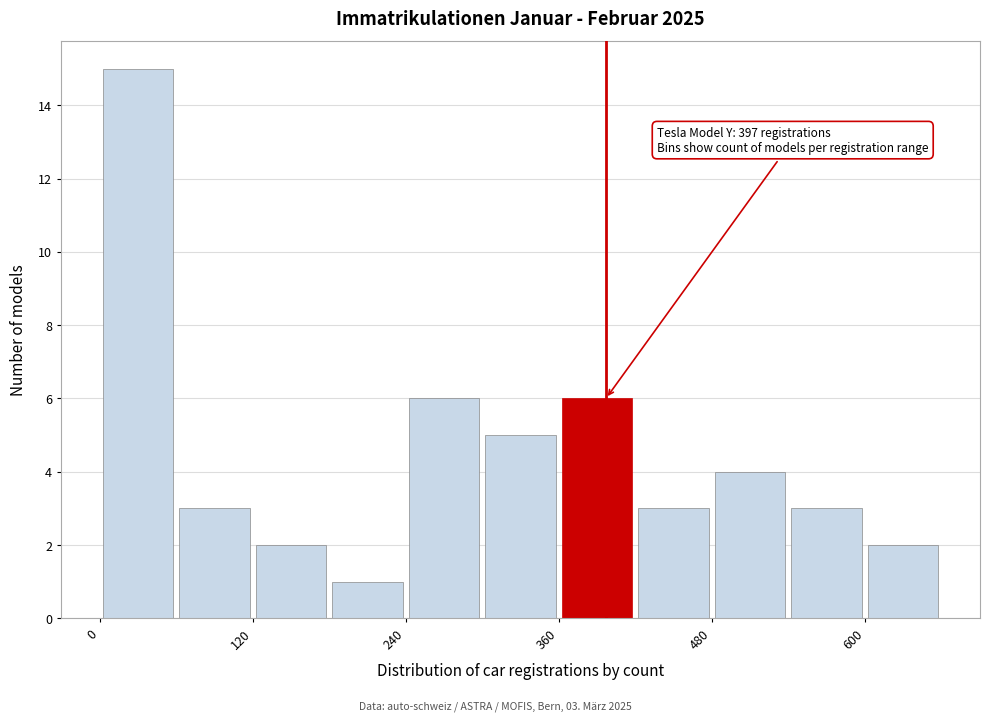

Read against the x-axis, roughly where is the centre of the tallest bar?

40